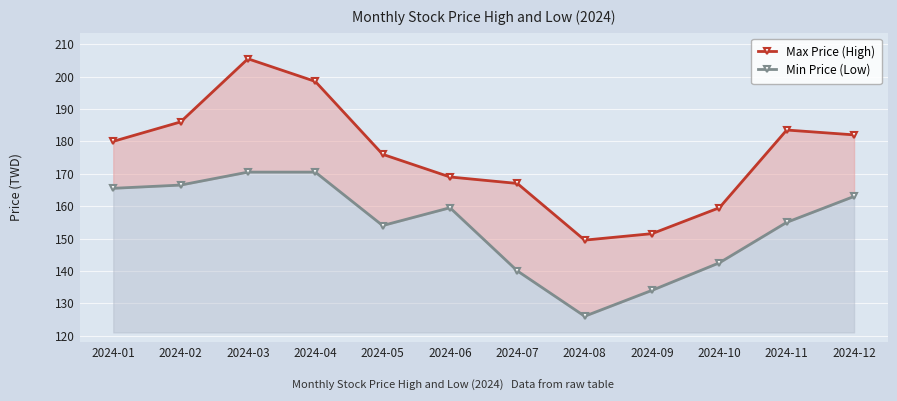

The value of Max Price (High) at 2024-09 is 151.5. True or false?

True